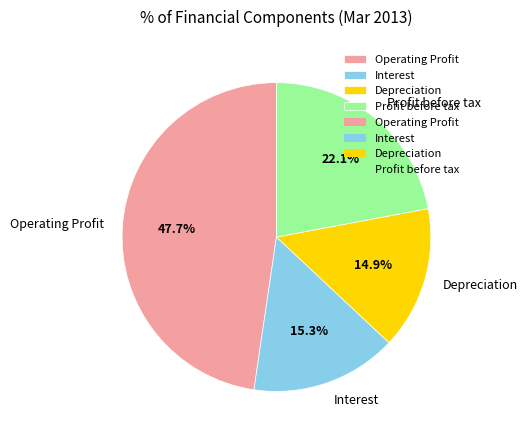

Do Depreciation and Profit before tax together represent more than half of the pie?

No